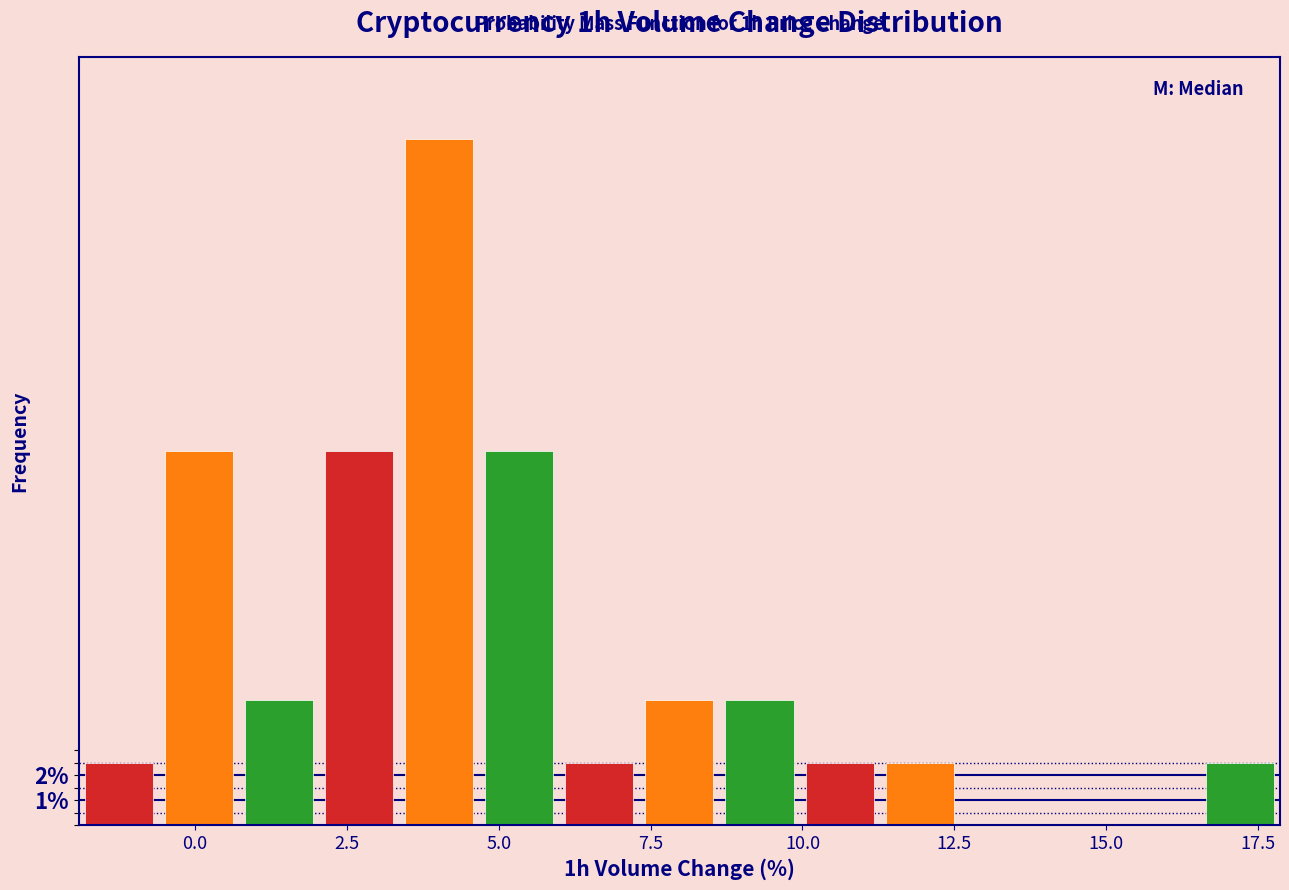

Around what value on the x-axis is the tallest bar? Give the approximate position of its centre, as read against the axis.

4.0